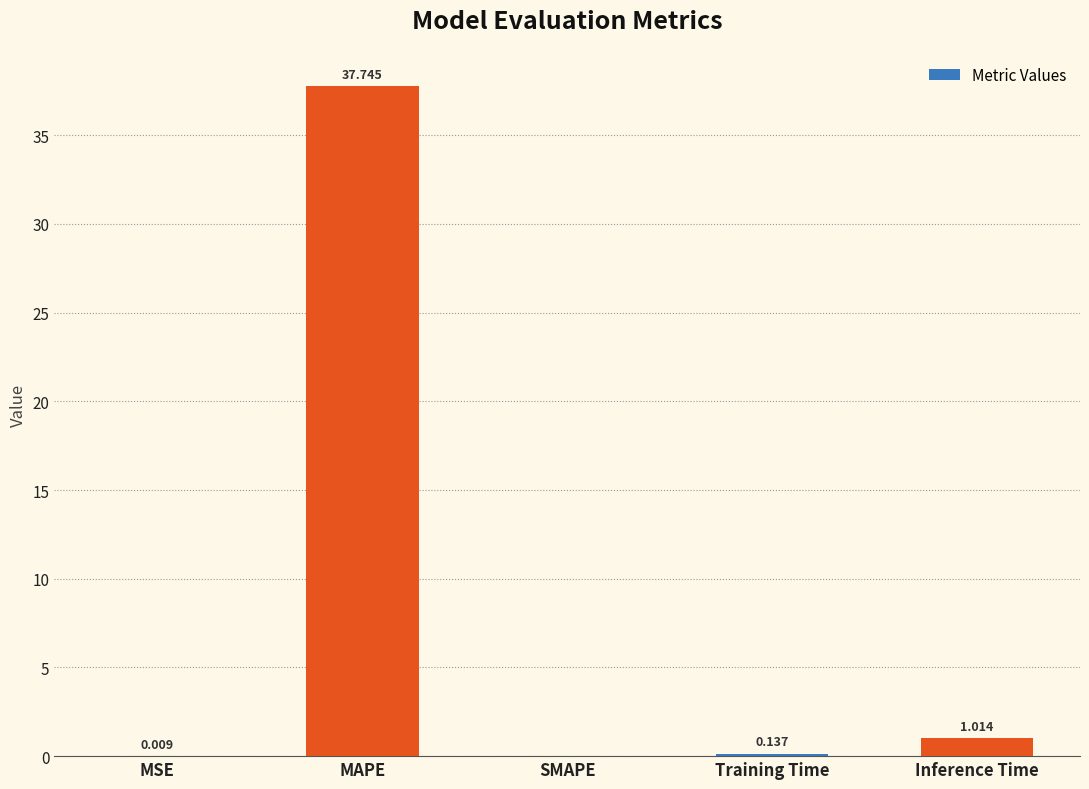

Which has a higher value, MSE or MAPE?

MAPE